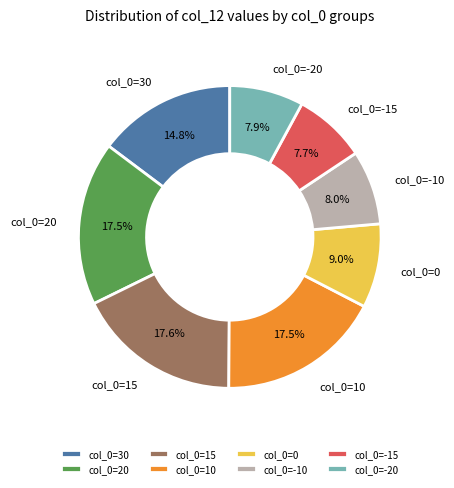

To the nearest percent, what is the average slice percentage?

12%